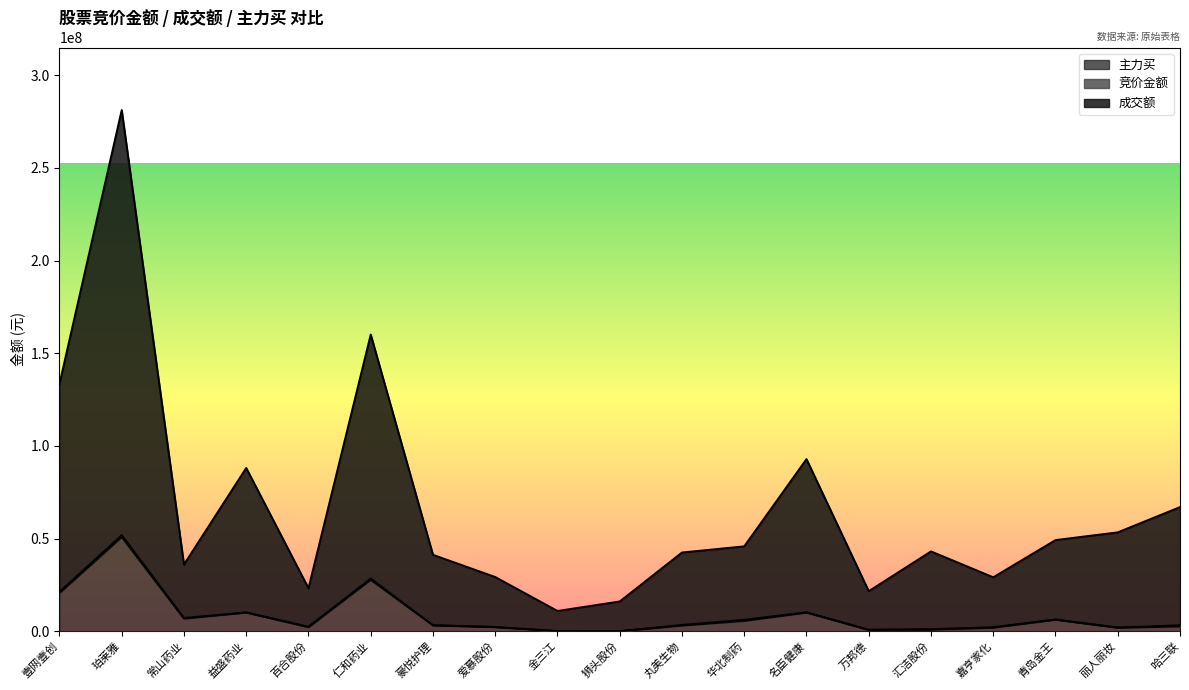

What value does the 主力买 series have at 仁和药业, to the nearest 100?

27760300